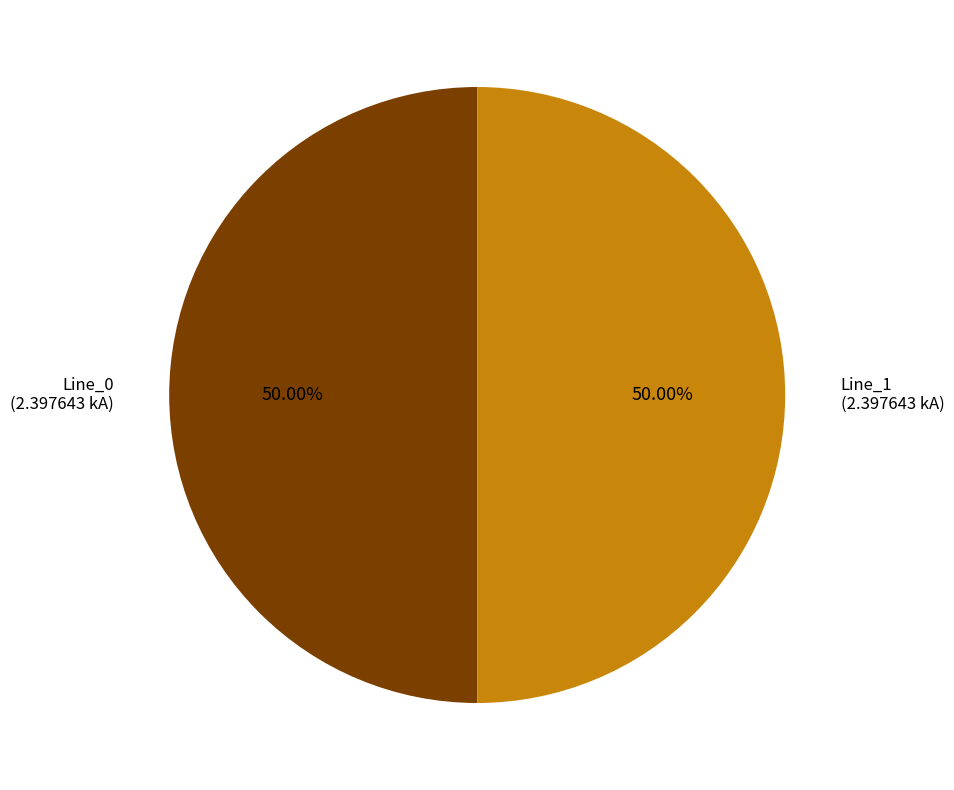

To the nearest percent, what is the average slice percentage?

50%